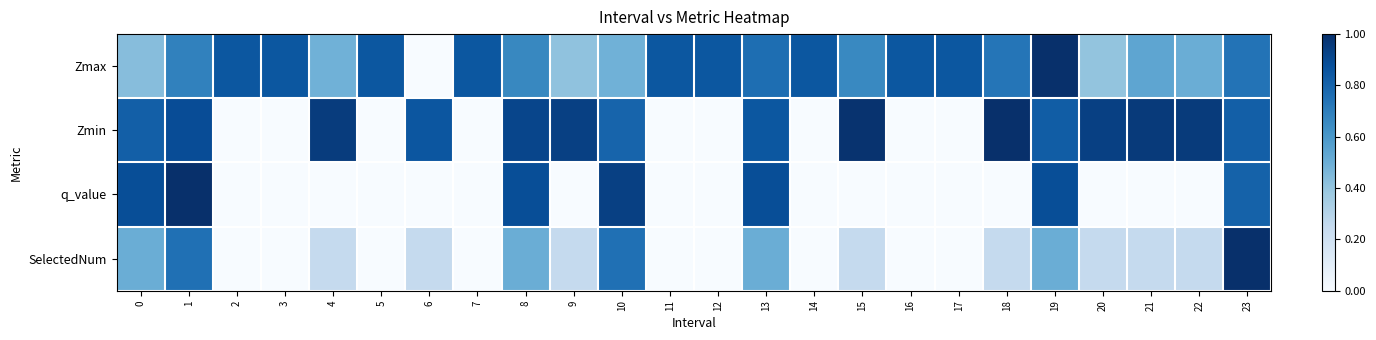

Reading left to right, extract all data points from this chart.

Zmax: 0=0.4	1=0.7	2=0.9	3=0.9	4=0.5	5=0.9	6=0.0	7=0.9	8=0.7	9=0.4	10=0.5	11=0.9	12=0.9	13=0.8	14=0.9	15=0.7	16=0.9	17=0.9	18=0.7	19=1.0	20=0.4	21=0.5	22=0.5	23=0.7
Zmin: 0=0.8	1=0.9	2=0.0	3=0.0	4=1.0	5=0.0	6=0.9	7=0.0	8=0.9	9=0.9	10=0.8	11=0.0	12=0.0	13=0.8	14=0.0	15=1.0	16=0.0	17=0.0	18=1.0	19=0.8	20=0.9	21=1.0	22=1.0	23=0.8
q_value: 0=0.9	1=1.0	2=0.0	3=0.0	4=0.0	5=0.0	6=0.0	7=0.0	8=0.9	9=0.0	10=0.9	11=0.0	12=0.0	13=0.9	14=0.0	15=0.0	16=0.0	17=0.0	18=0.0	19=0.9	20=0.0	21=0.0	22=0.0	23=0.8
SelectedNum: 0=0.5	1=0.8	2=0.0	3=0.0	4=0.2	5=0.0	6=0.2	7=0.0	8=0.5	9=0.2	10=0.8	11=0.0	12=0.0	13=0.5	14=0.0	15=0.2	16=0.0	17=0.0	18=0.2	19=0.5	20=0.2	21=0.2	22=0.2	23=1.0